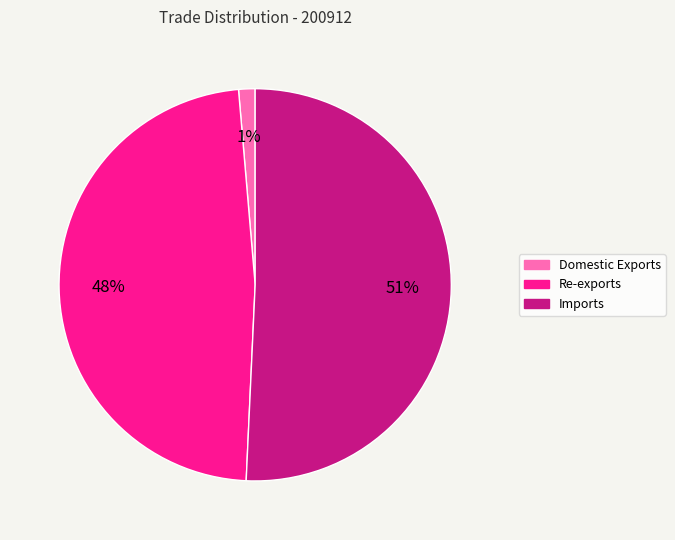

Do Imports and Re-exports together represent more than half of the pie?

Yes